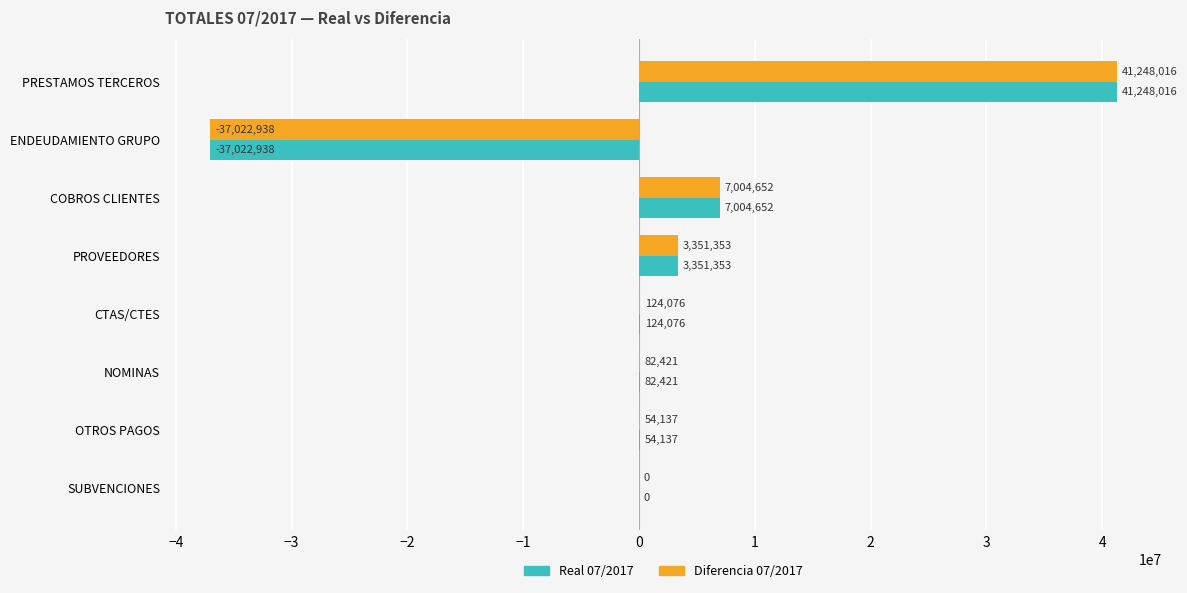

What is the maximum value shown in the chart?

41248016.0